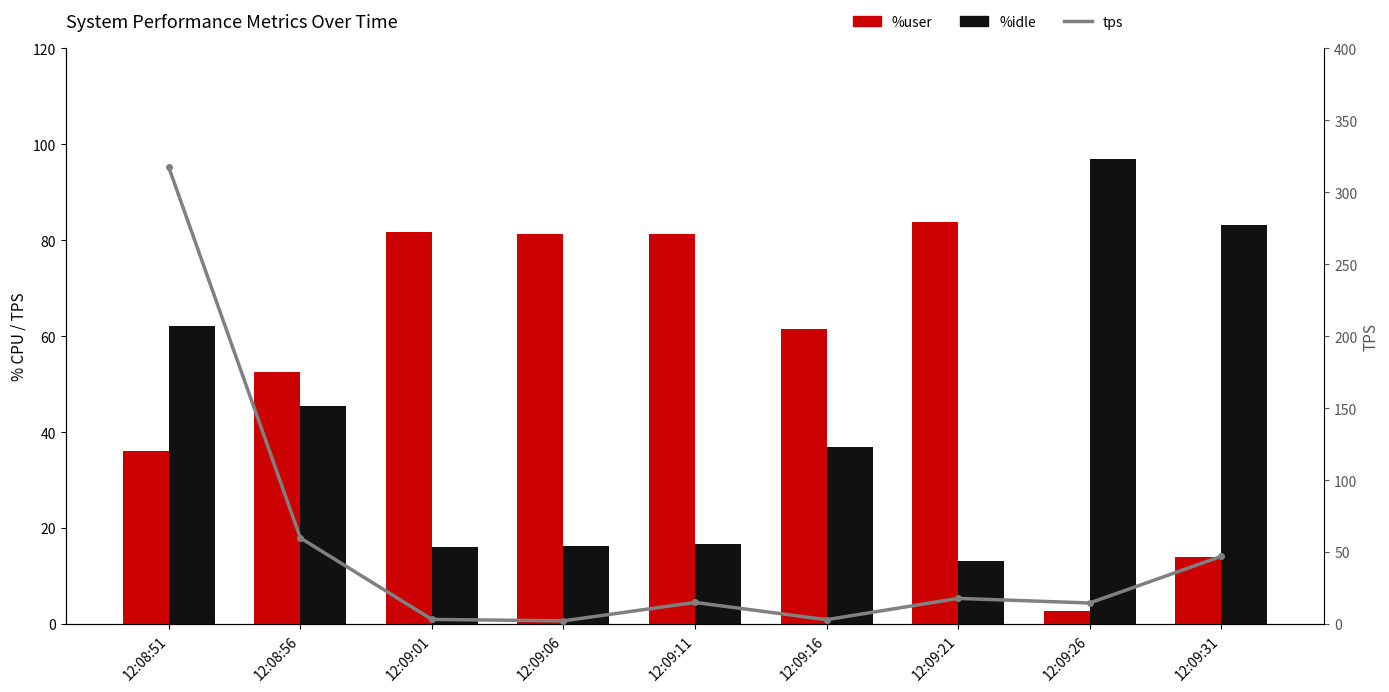

How many data points in %idle are less than 36?

4